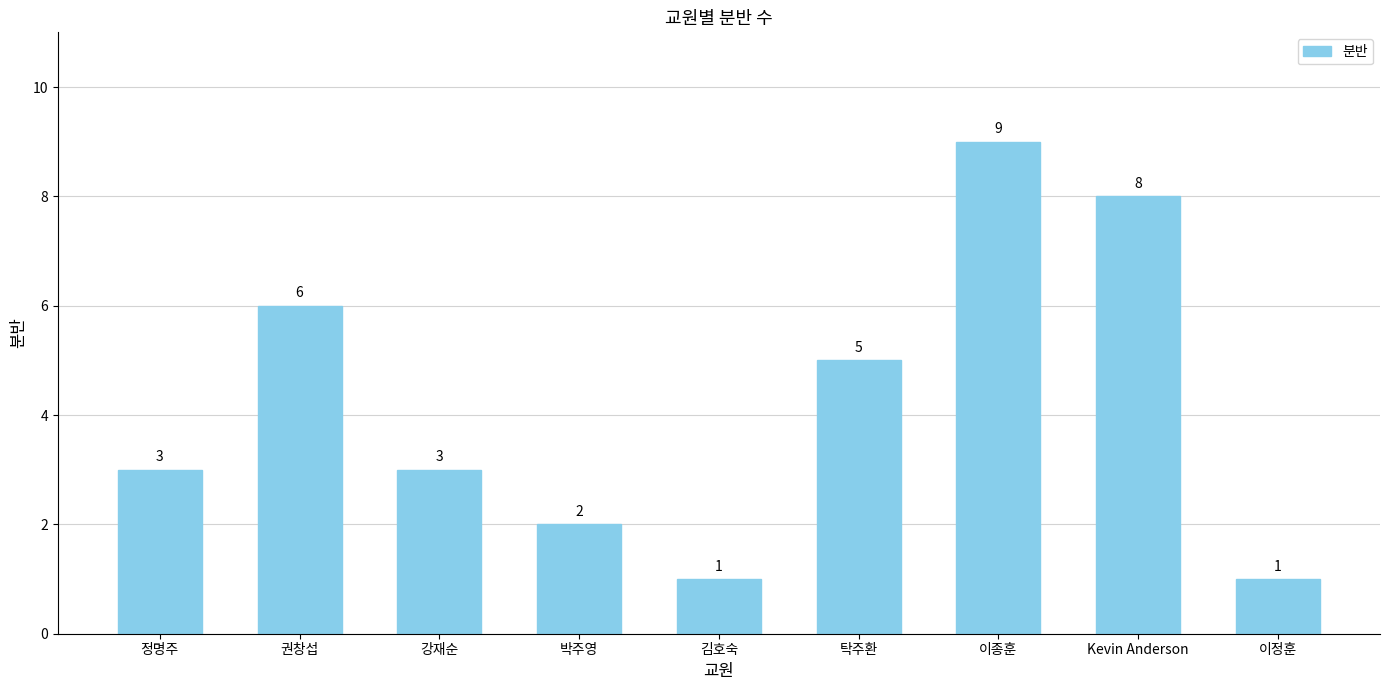

Are the bars grouped side by side (vs. stacked)?

No